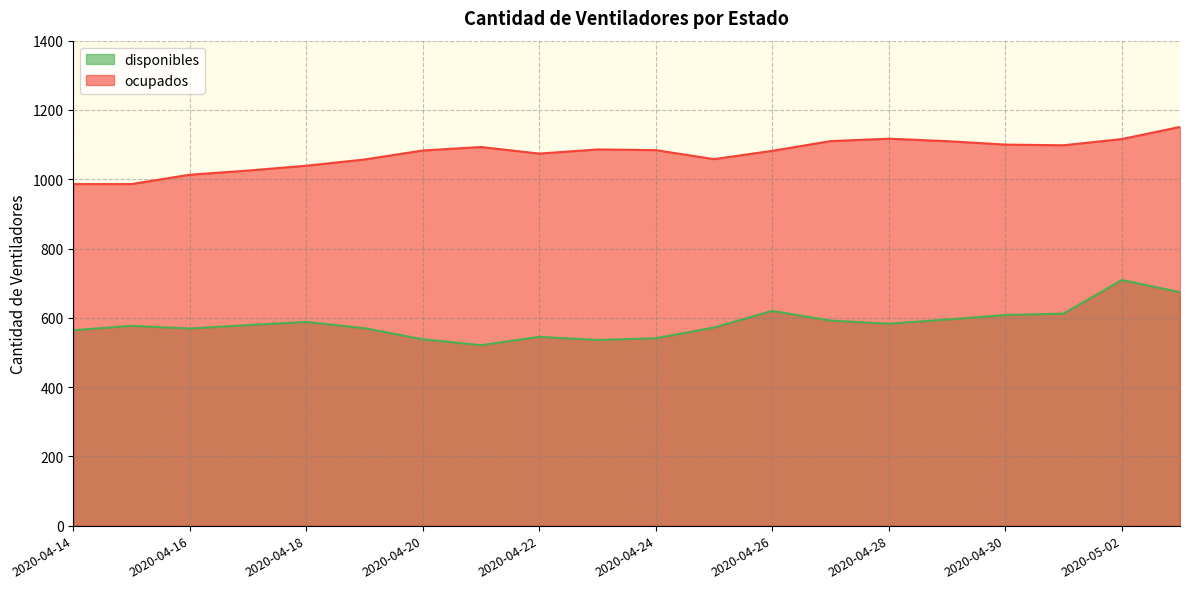

Reading right to left, extract all data points from this chart.

disponibles: 674	709	612	608	595	583	592	620	572	541	536	545	521	538	570	588	579	569	577	564
ocupados: 1151	1116	1098	1100	1110	1117	1110	1082	1058	1084	1086	1074	1093	1083	1057	1039	1025	1013	986	986